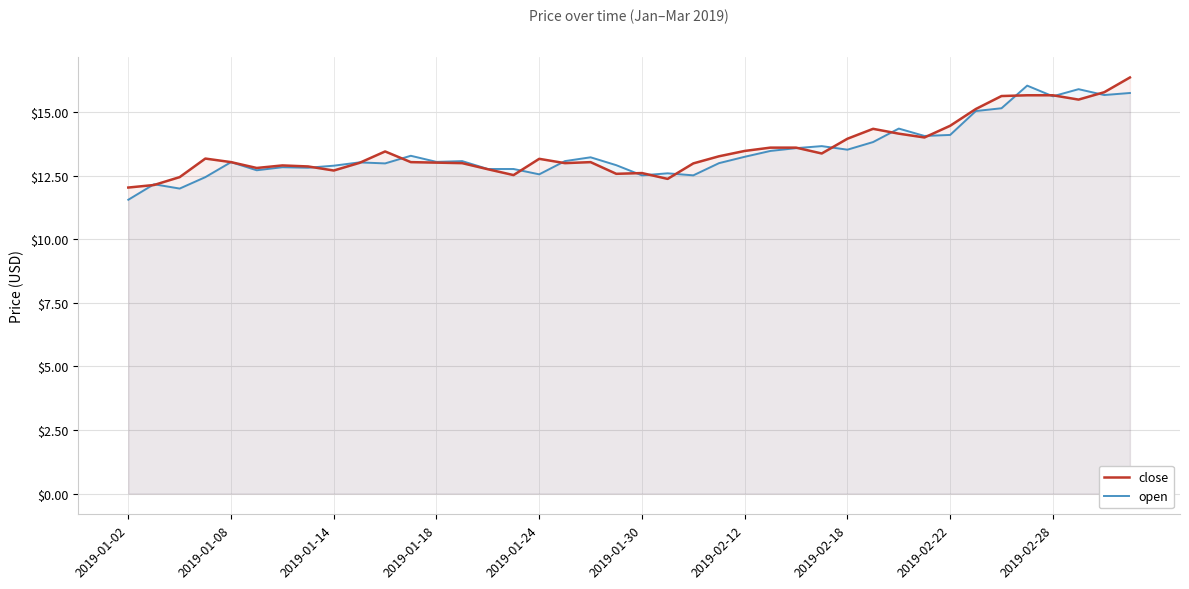

Reading left to right, extract all data points from this chart.

close: 12.0	12.1	12.4	13.2	13.0	12.8	12.9	12.9	12.7	13.0	13.5	13.0	13.0	13.0	12.8	12.5	13.2	13.0	13.0	12.6	12.6	12.4	13.0	13.3	13.5	13.6	13.6	13.4	14.0	14.3	14.2	14.0	14.5	15.1	15.6	15.7	15.7	15.5	15.8	16.4
open: 11.6	12.2	12.0	12.4	13.0	12.7	12.8	12.8	12.9	13.0	13.0	13.3	13.1	13.1	12.8	12.8	12.6	13.1	13.2	12.9	12.5	12.6	12.5	13.0	13.2	13.5	13.6	13.7	13.5	13.8	14.4	14.1	14.1	15.1	15.2	16.1	15.6	15.9	15.7	15.8